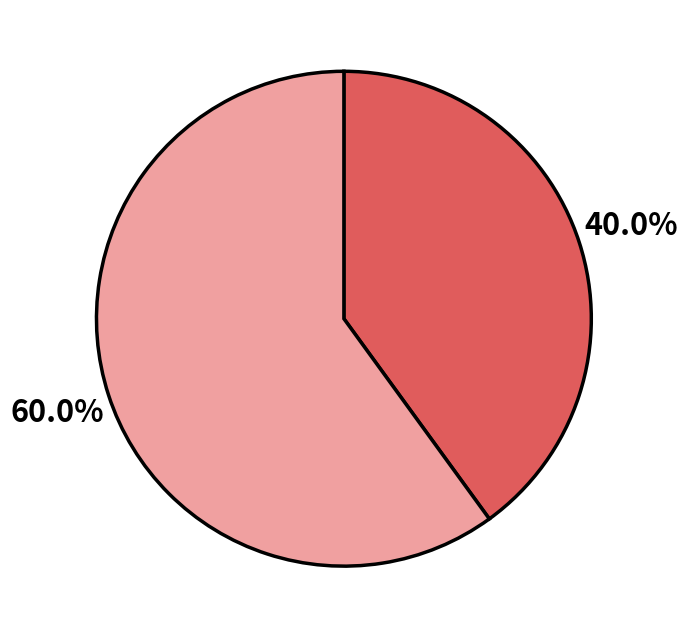

Is there any slice that represents more than half of the pie?

Yes